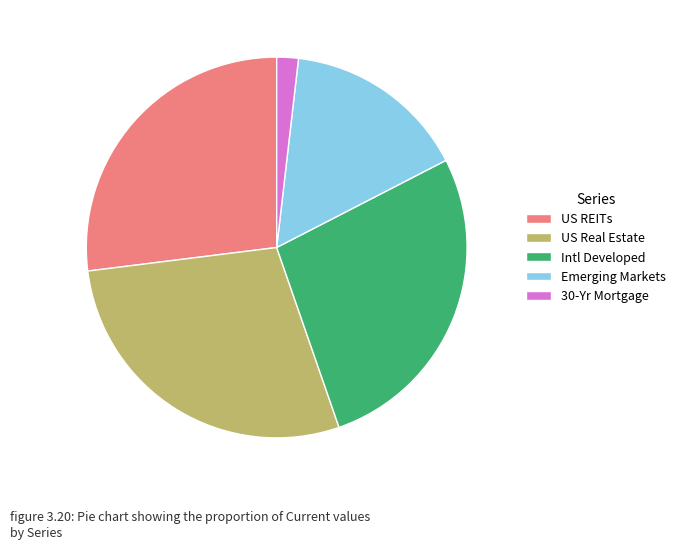

What is the ratio of the value at Emerging Markets to the value at US REITs?

0.6